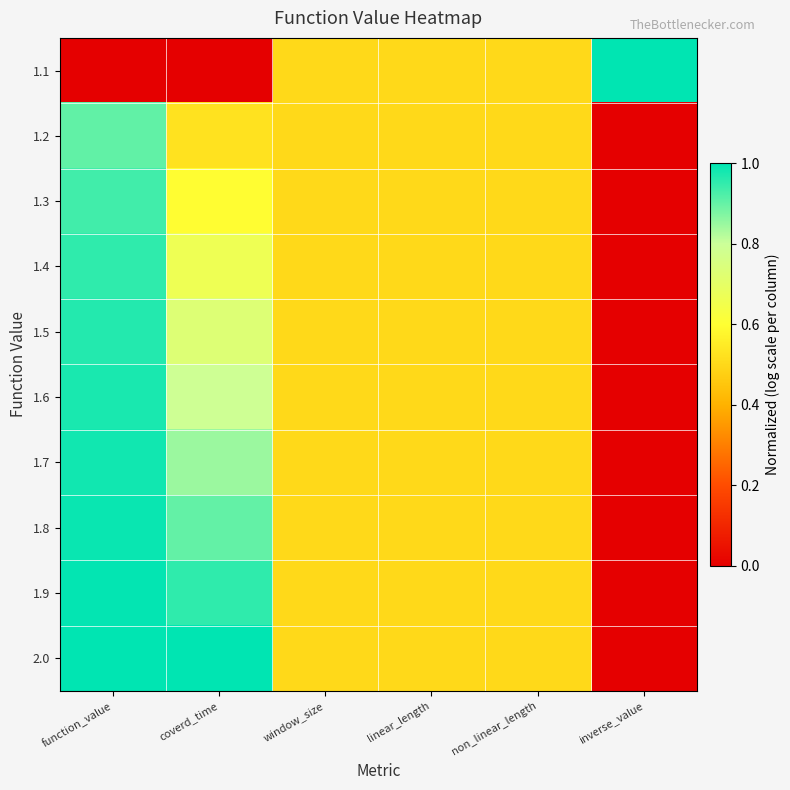

Which series changed the most between function_value and inverse_value?

1.1